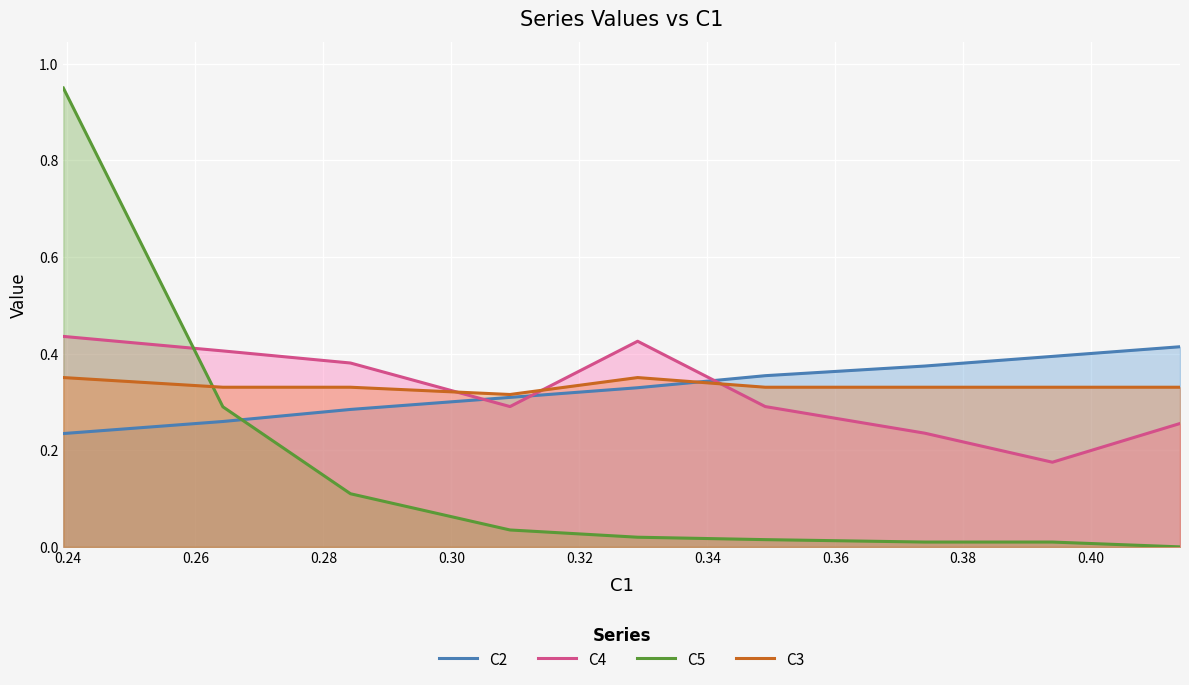

After their last crossing, which series has the higher values: C5 or C4?

C4